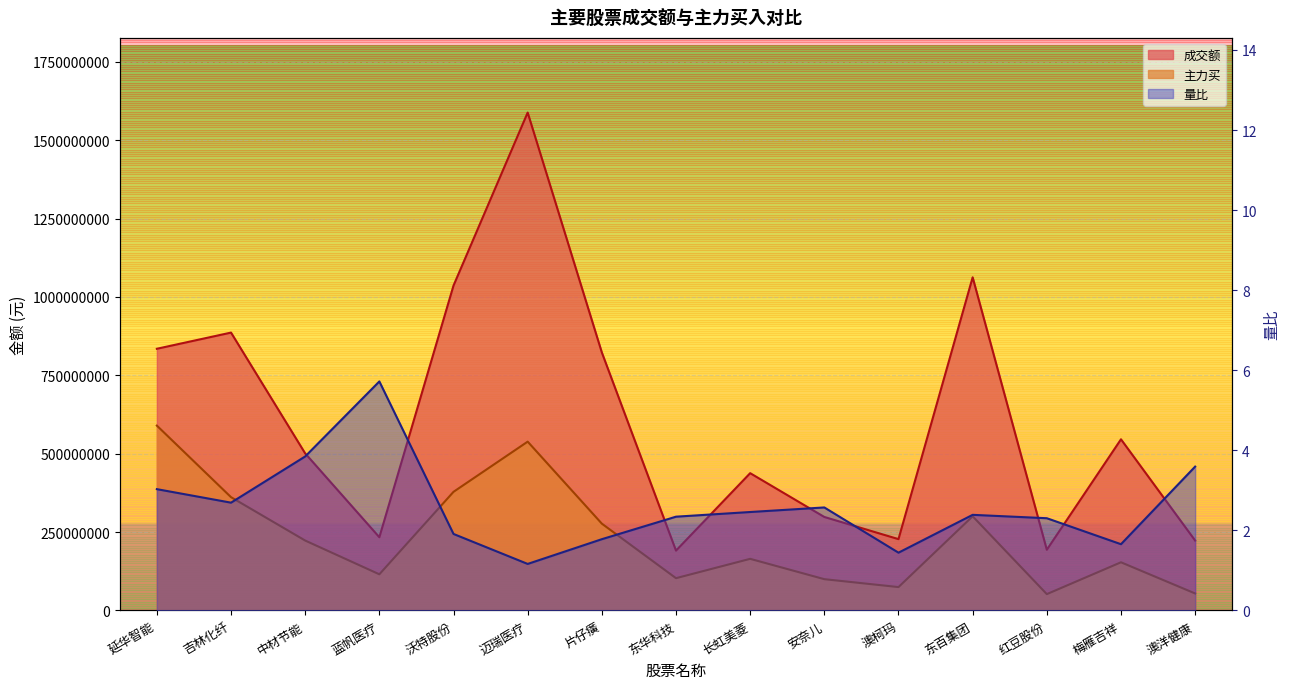

Reading right to left, transcribe all the data shown in this chart.

成交额: 澳洋健康=222970787.0	梅雁吉祥=545901669.0	红豆股份=193605194.0	东百集团=1062581183.0	澳柯玛=227474822.0	安奈儿=298200420.0	长虹美菱=437914860.0	东华科技=190856888.0	片仔癀=822852416.0	迈瑞医疗=1587994066.0	沃特股份=1036264906.0	蓝帆医疗=233517975.0	中材节能=500913825.0	吉林化纤=886269851.0	延华智能=834653189.0
主力买: 澳洋健康=54214541.0	梅雁吉祥=153658720.0	红豆股份=52128753.0	东百集团=300374229.0	澳柯玛=74580640.0	安奈儿=99801412.0	长虹美菱=164668979.0	东华科技=102970472.0	片仔癀=276887425.0	迈瑞医疗=538422257.0	沃特股份=378376108.0	蓝帆医疗=115324134.0	中材节能=222988301.0	吉林化纤=361323667.0	延华智能=589565700.0
量比: 澳洋健康=3.6	梅雁吉祥=1.7	红豆股份=2.3	东百集团=2.4	澳柯玛=1.4	安奈儿=2.6	长虹美菱=2.5	东华科技=2.3	片仔癀=1.8	迈瑞医疗=1.2	沃特股份=1.9	蓝帆医疗=5.7	中材节能=3.8	吉林化纤=2.7	延华智能=3.0